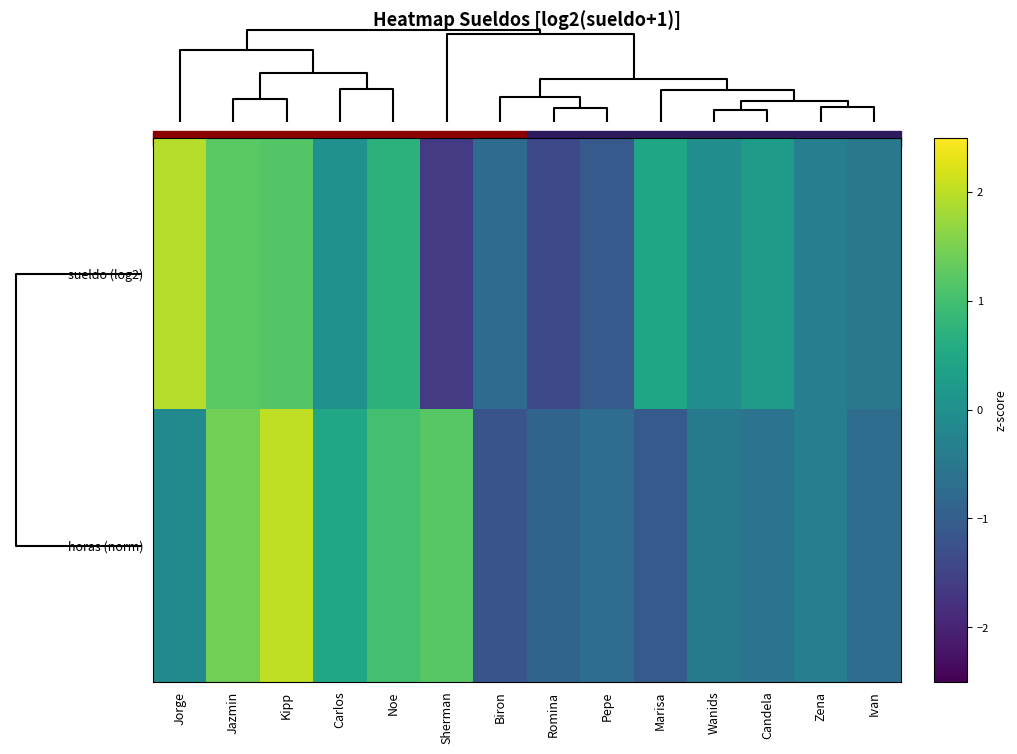

Rank the series by their average value, from highest to lowest.

row_0, row_1